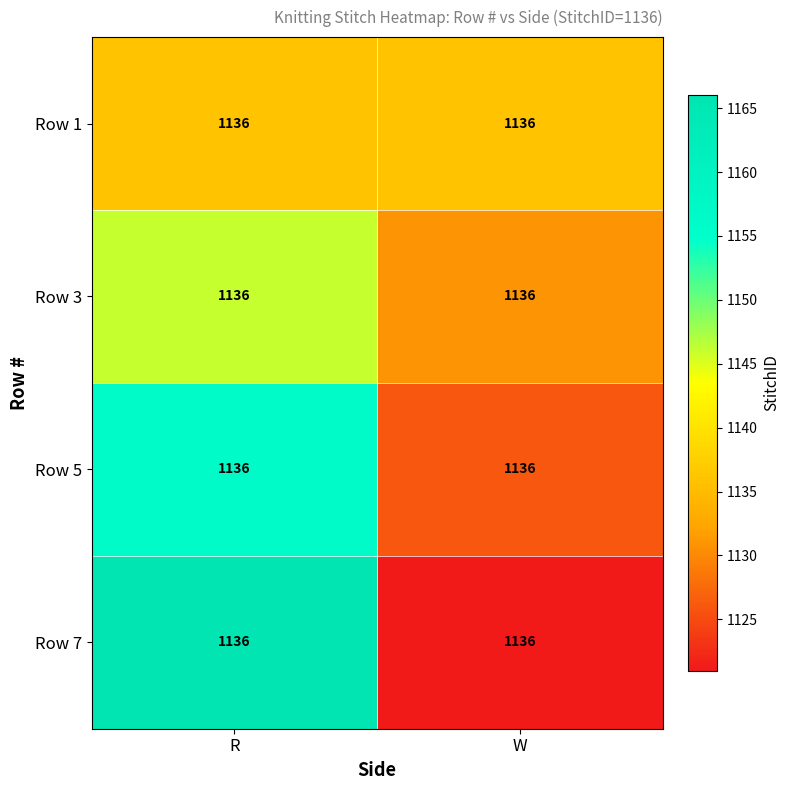

Rank the categories by Row 3 value from lowest to highest.

W, R